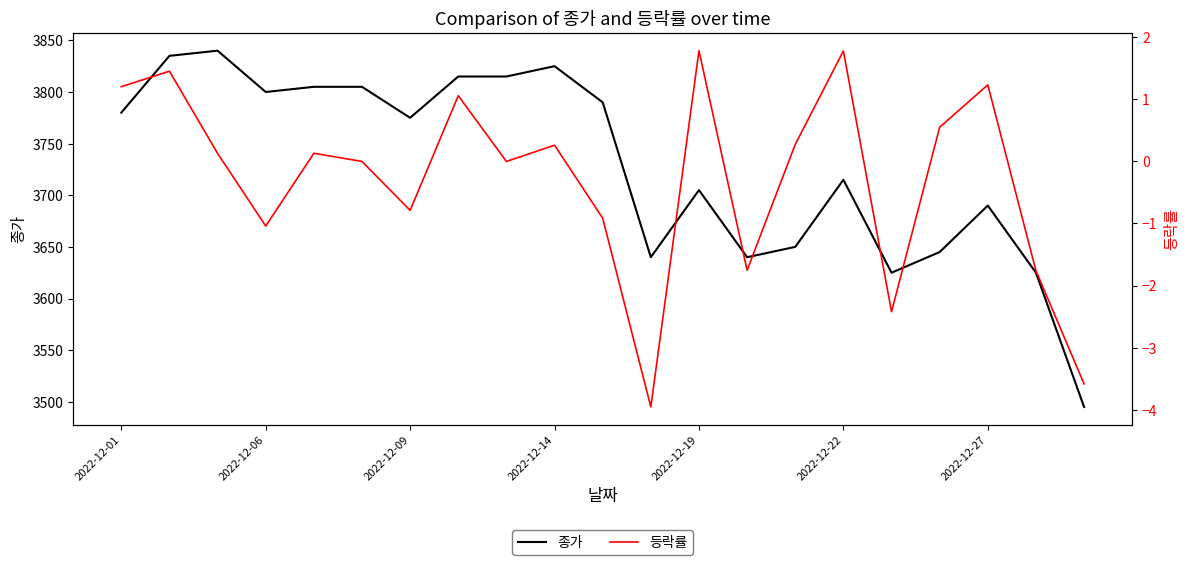

Is it true that 종가 equals 3705 at 2022-12-19?

True